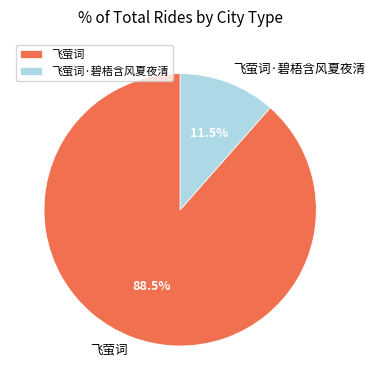

What percentage is NOT represented by 飞萤词·碧梧含风夏夜清?

88.5%